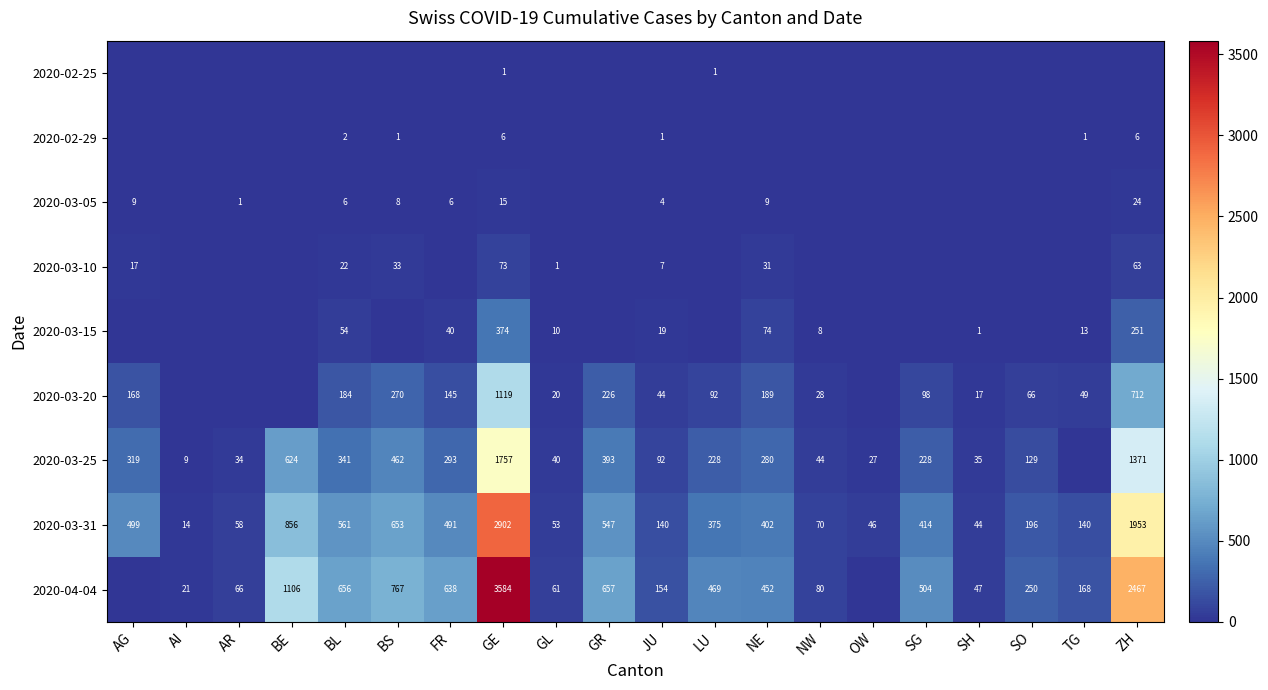

At how many categories does at least one series exceed 94?

14